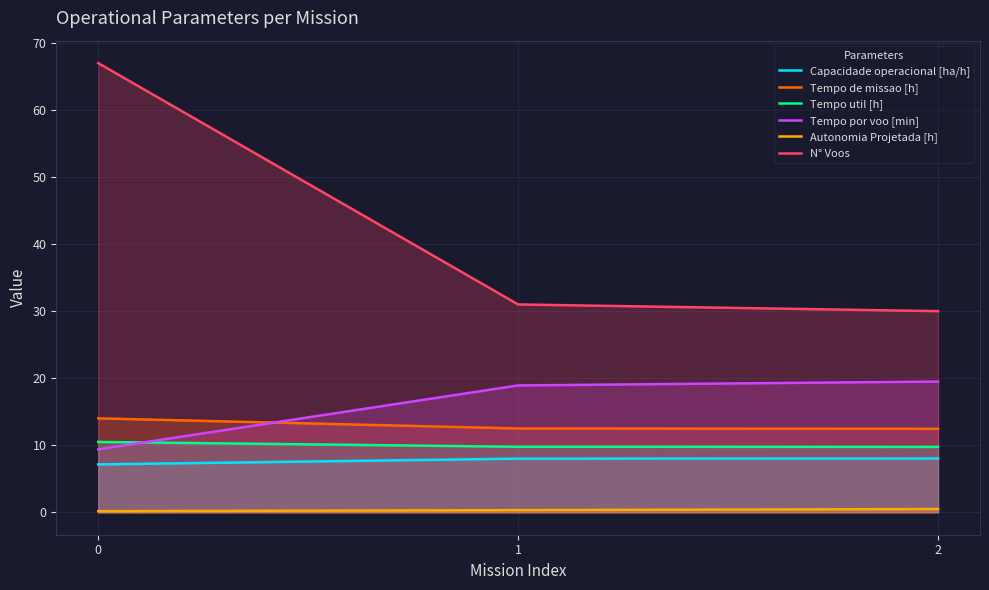

Is the value of Autonomia Projetada [h] at 1 greater than the value of Tempo de missao [h] at 0?

No